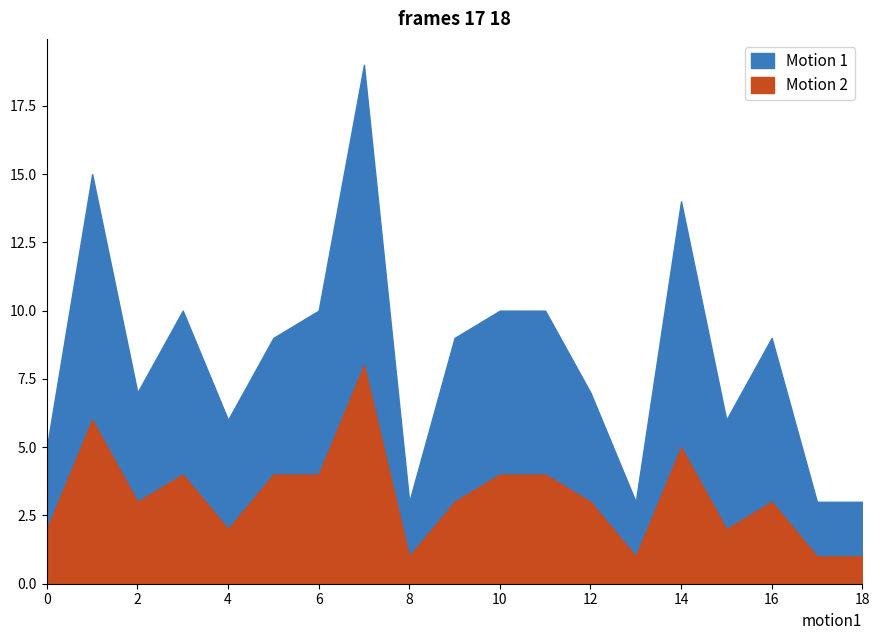

What are all the series names shown in the legend?

Motion 1, Motion 2